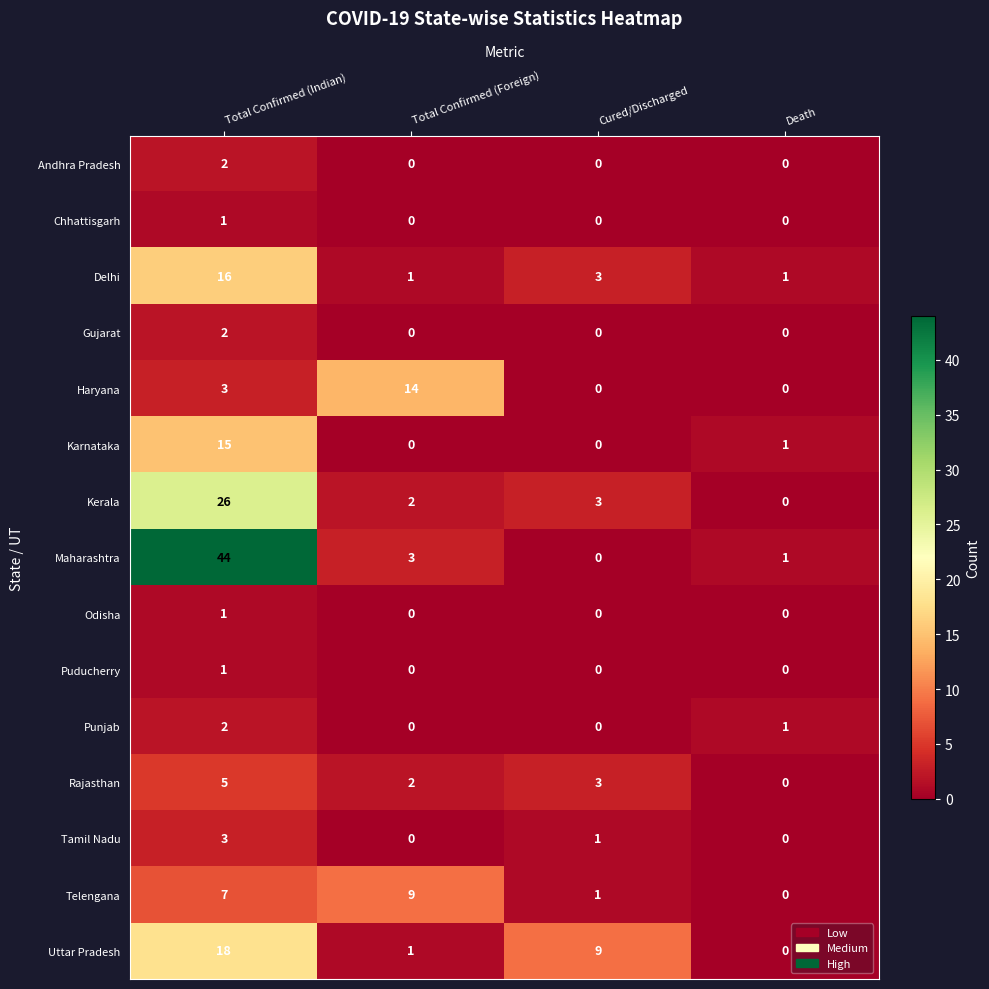

What is the difference between the highest and lowest values at Total Confirmed (Foreign)?

14